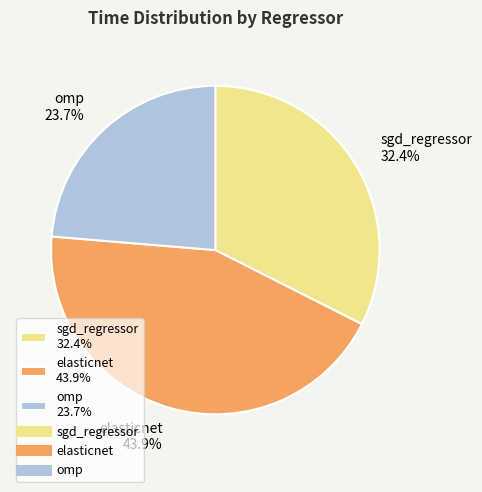

What percentage is the omp slice, to the nearest percent?

24%